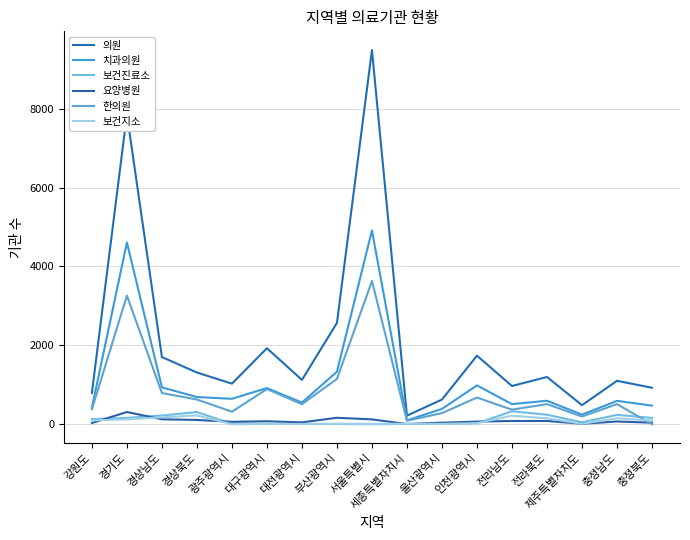

What is the difference between the maximum and minimum values in the 한의원 series?

3630